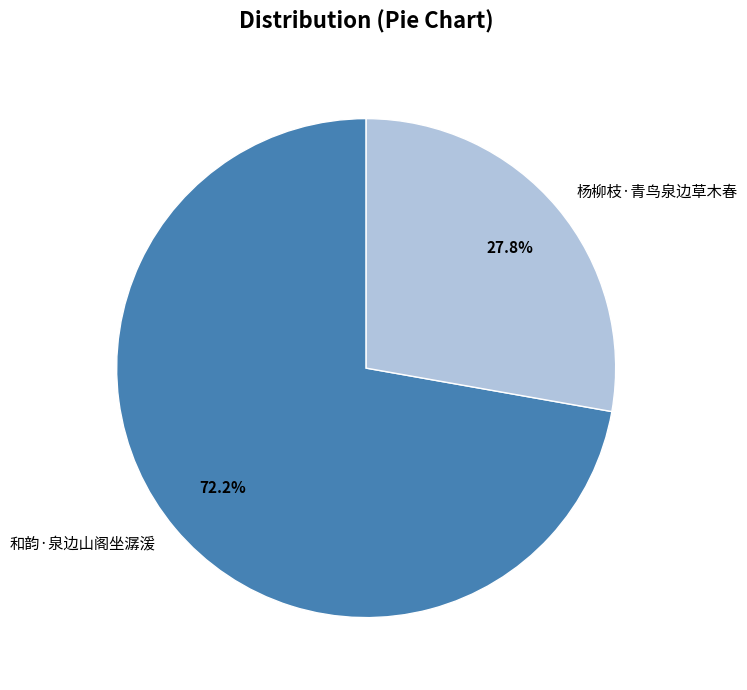

To the nearest percent, what is the difference between the 杨柳枝·青鸟泉边草木春 and 和韵·泉边山阁坐潺湲 slice percentages?

44%